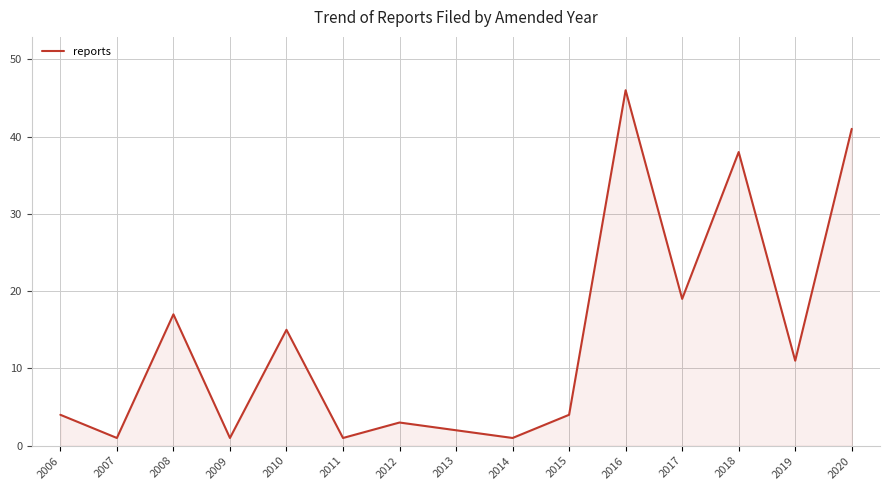

Which has a higher value, 2019 or 2015?

2019